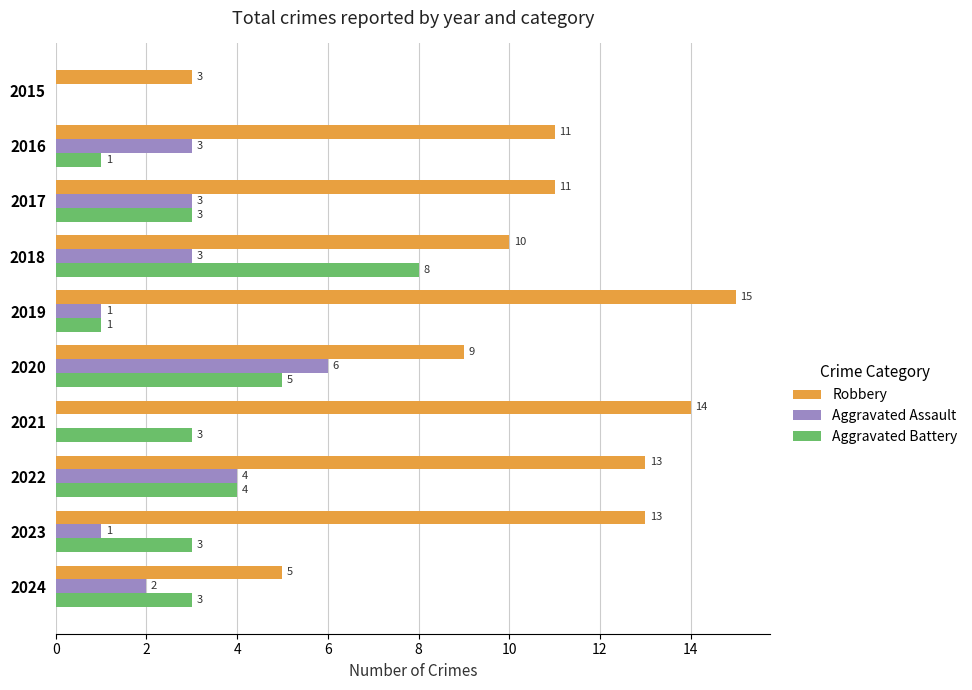

Is the value of Robbery at 2022 greater than the value of Aggravated Assault at 2023?

Yes